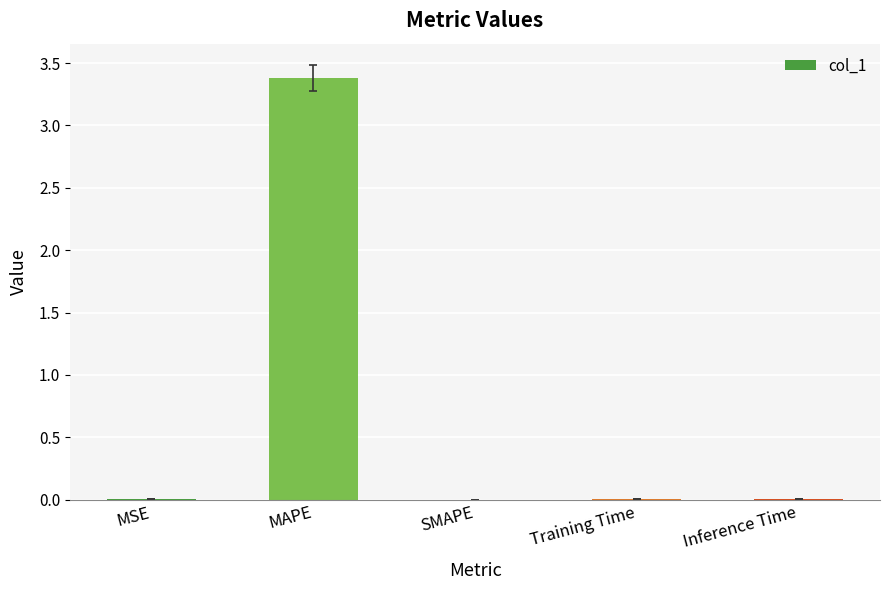

How many data points does each series have?

5